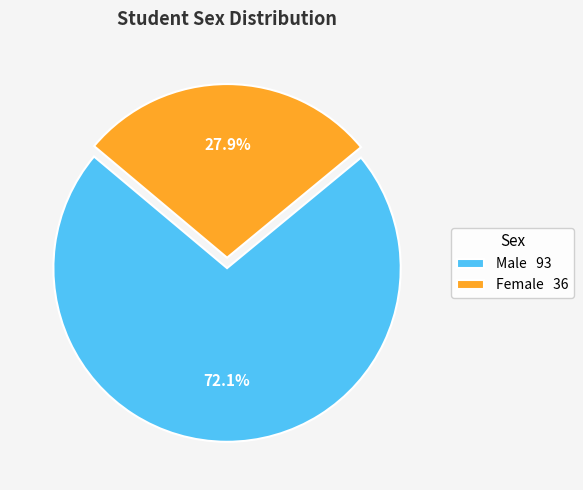

To the nearest percent, what is the difference between the largest and smallest slice percentages?

44%